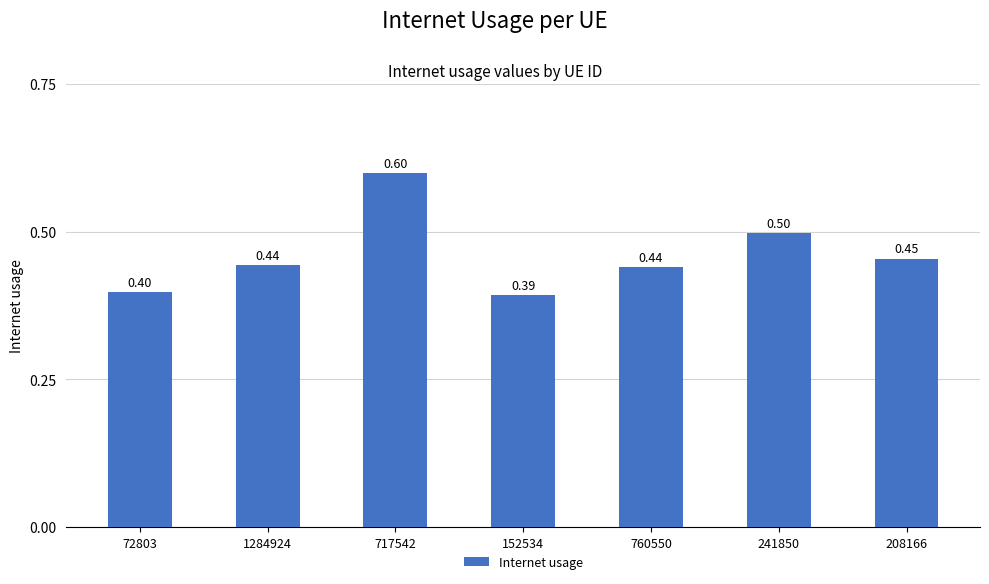

What is the difference between the maximum and minimum values?

0.2